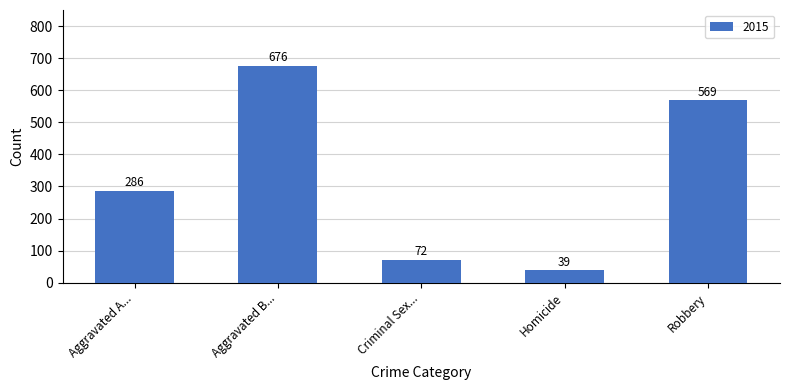

Reading left to right, extract all data points from this chart.

286	676	72	39	569